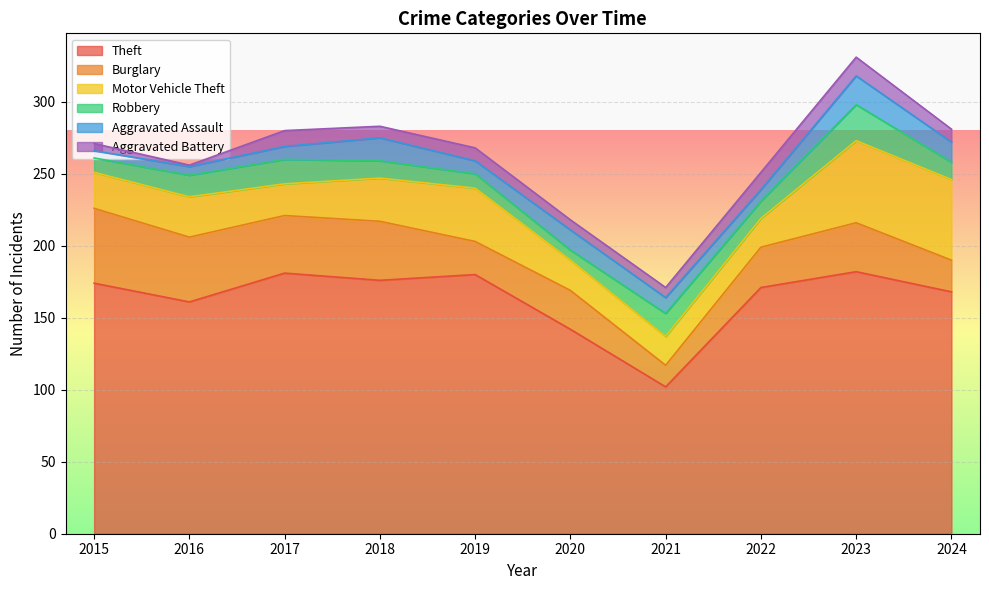

How many distinct data groups are displayed?

6